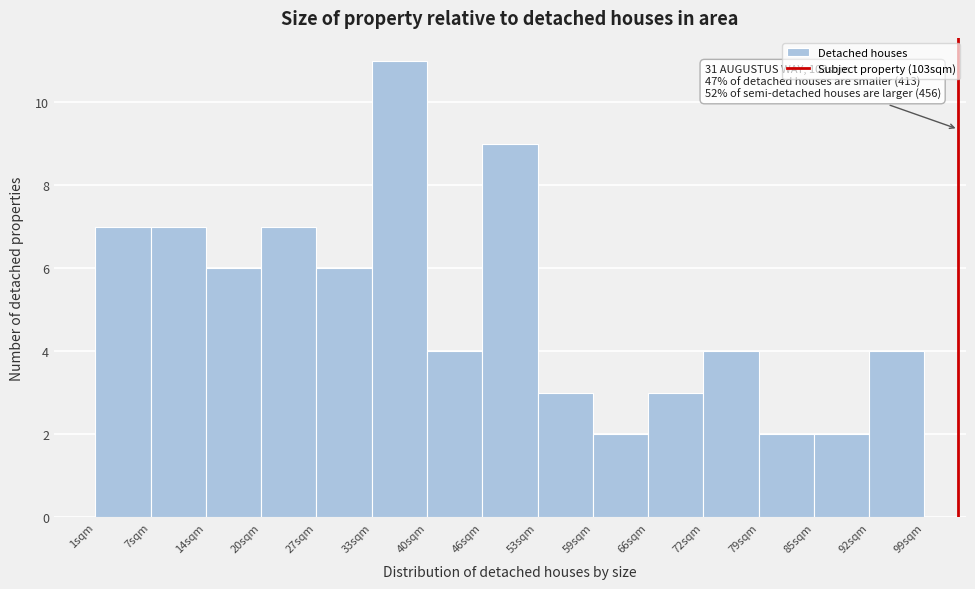

Which range on the x-axis has the tallest bar?

34 to 40